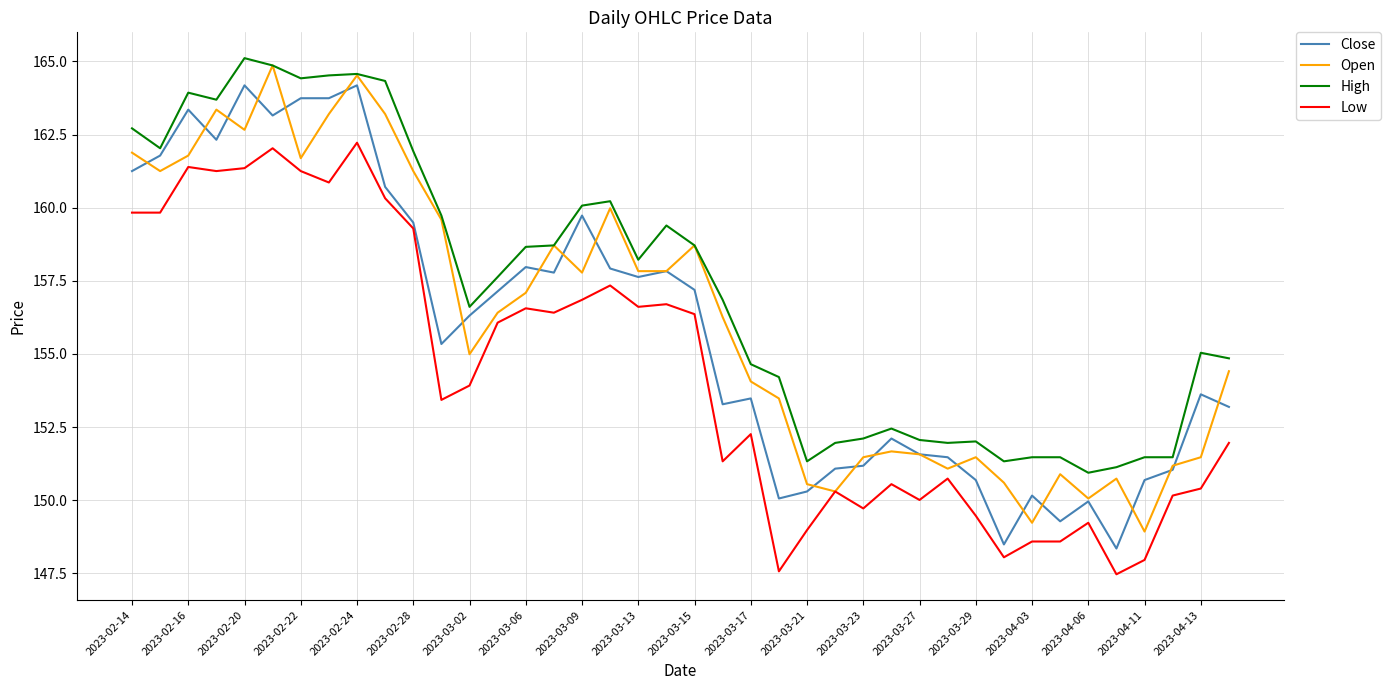

Which series has the largest total across all categories?

High